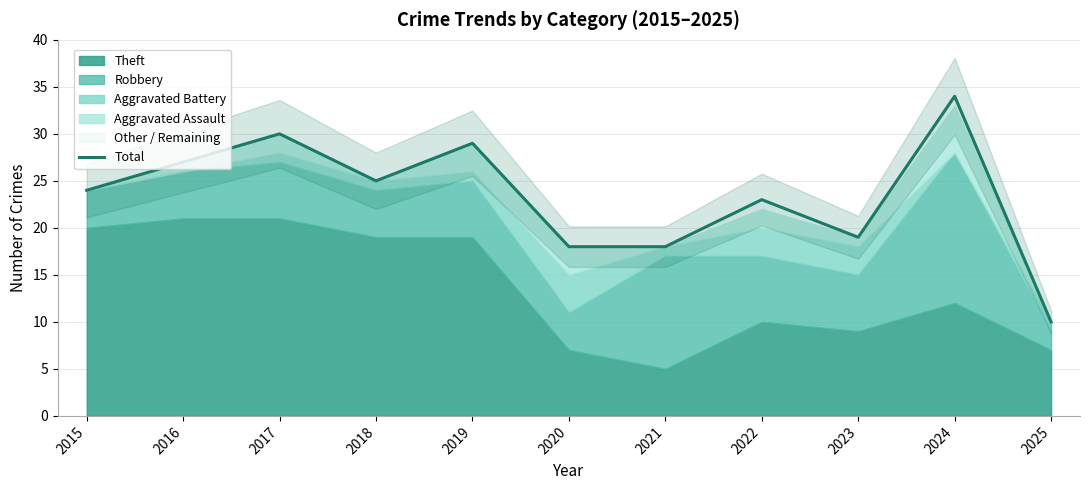

Reading left to right, extract all data points from this chart.

24	27	30	25	29	18	18	23	19	34	10